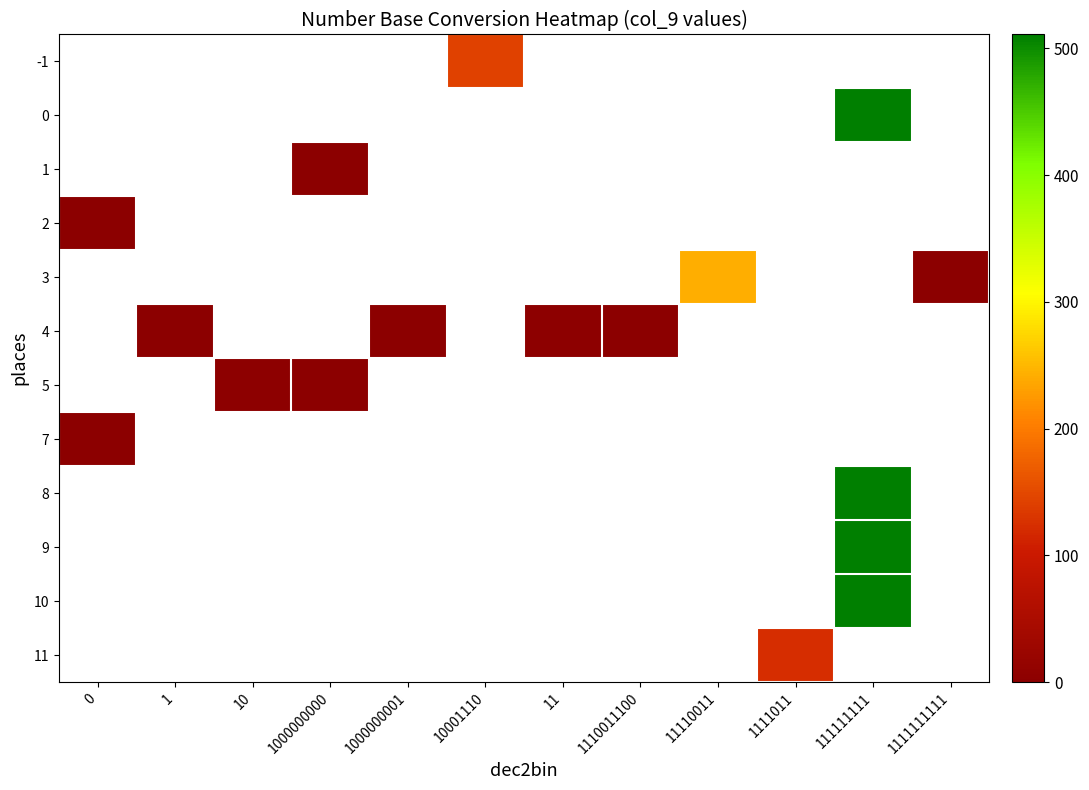

Between 1110011100 and 1000000000, which is larger?

1000000000